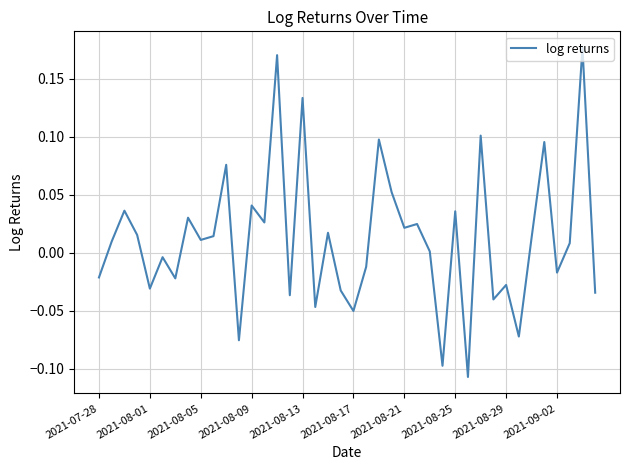

What is the difference between the maximum and minimum values?

0.3